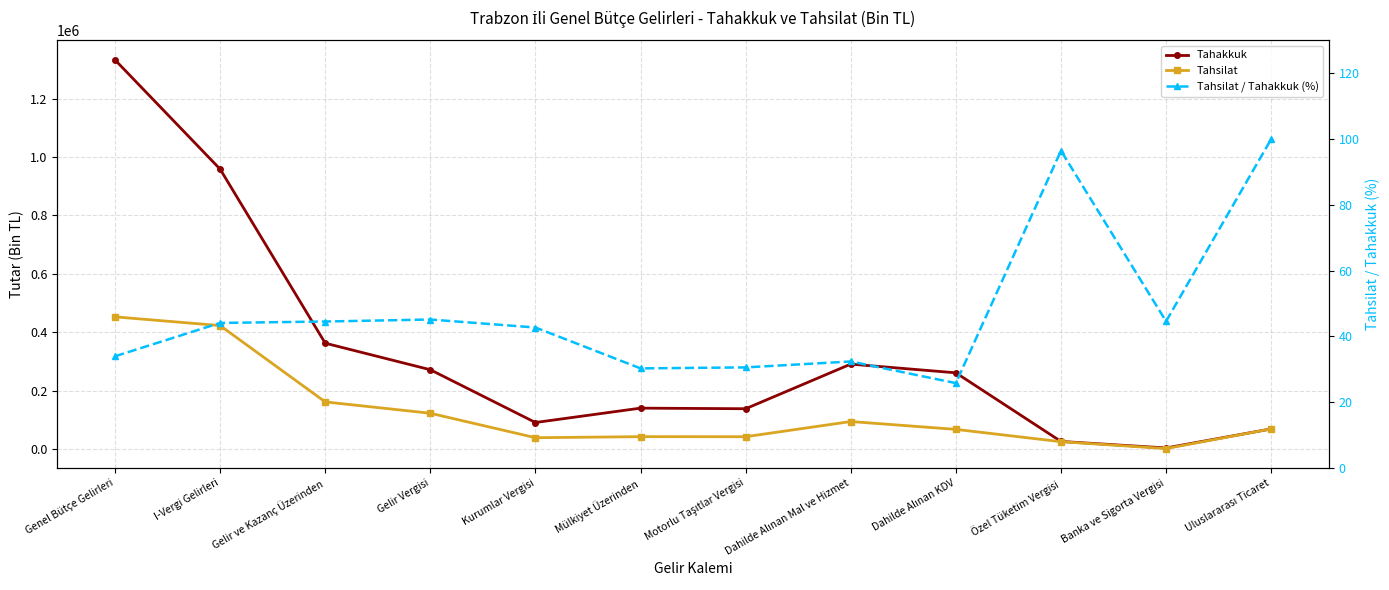

Which category has the highest value in the Tahsilat series?

Genel Bütçe Gelirleri